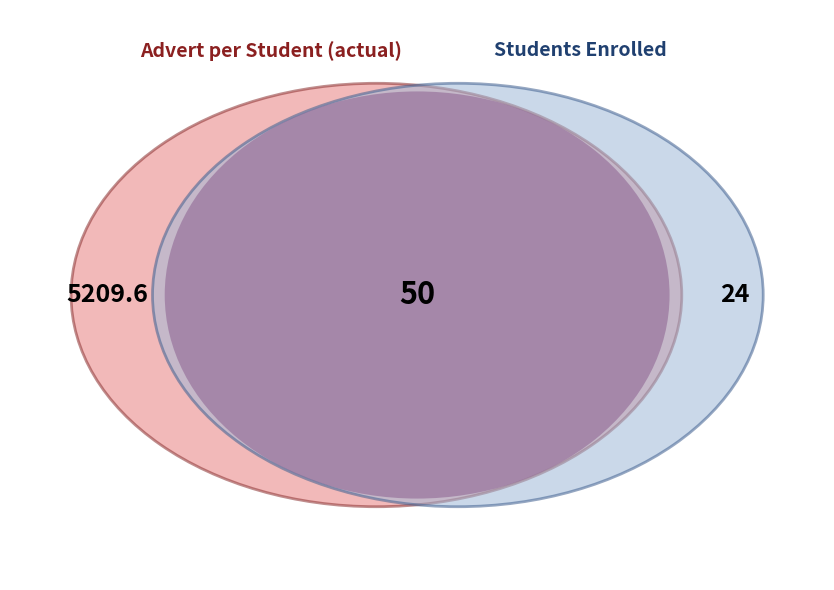

Which series has the largest range (max minus min)?

Advert per Student (actual)